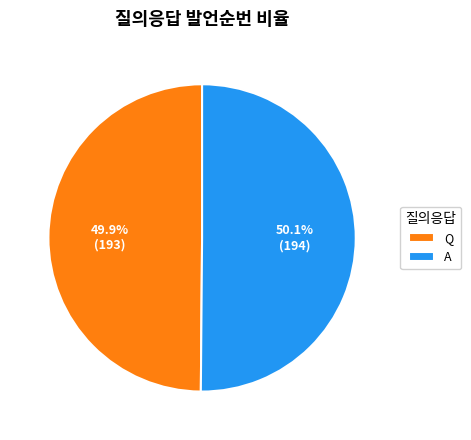

To the nearest percent, what portion does A represent?

50%